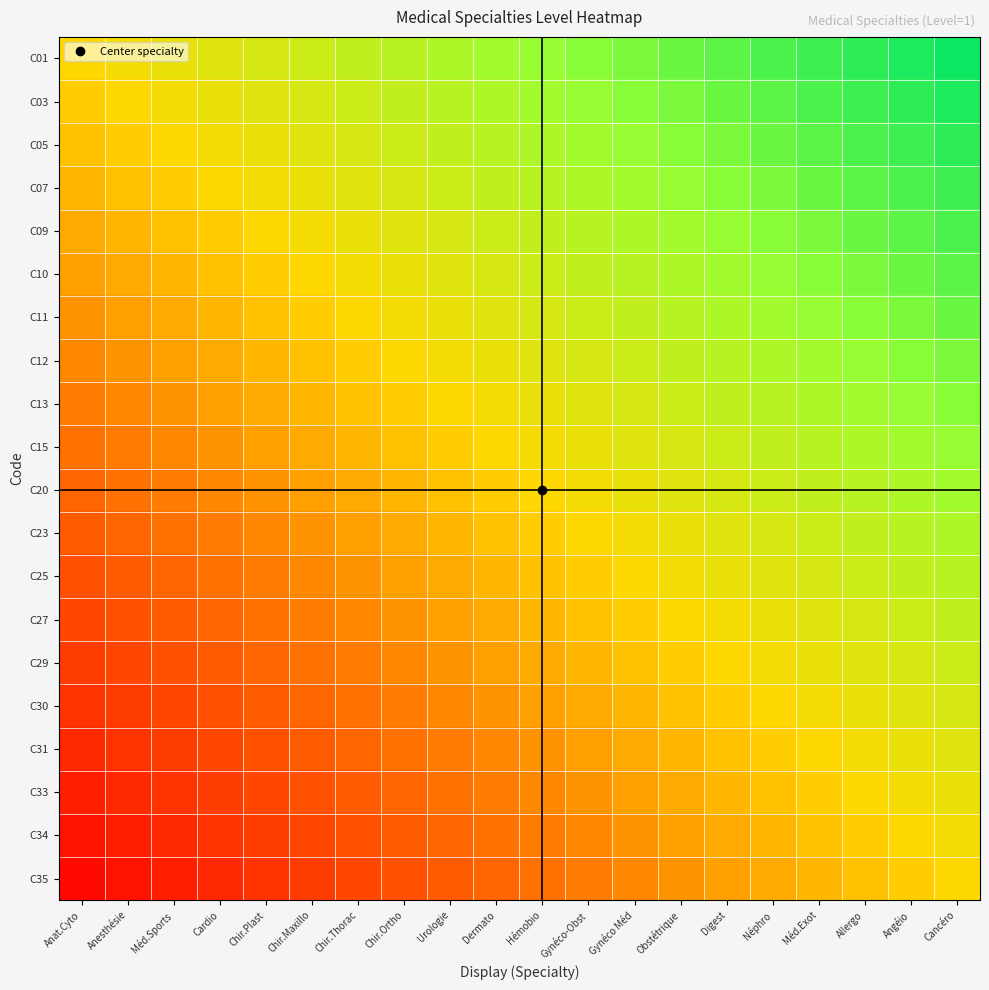

Count the number of categories in the chart.

20